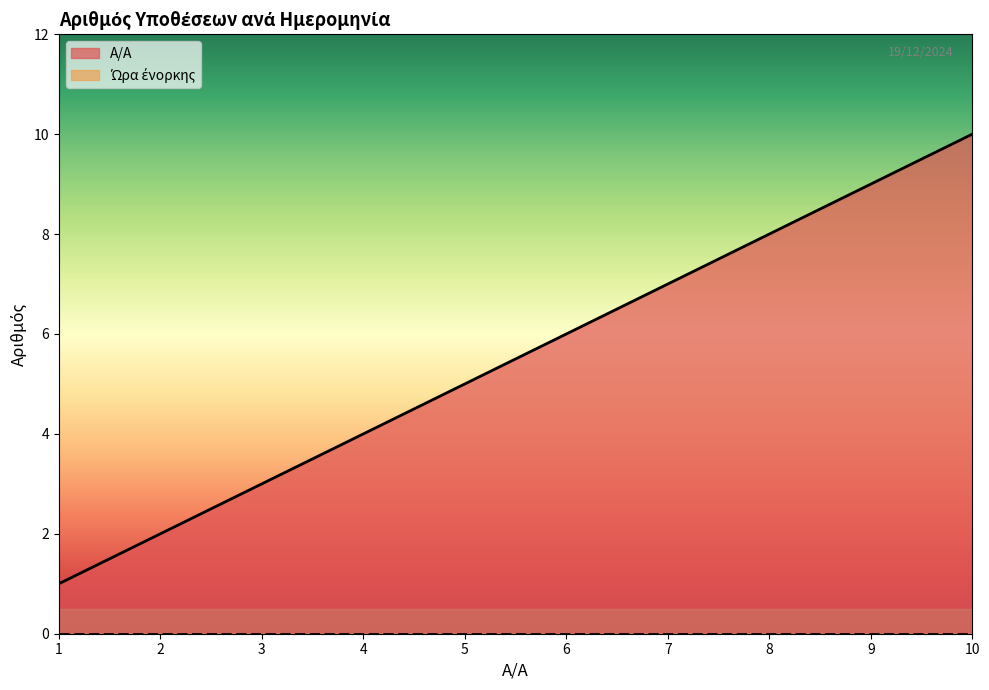

Which series has the largest range (max minus min)?

A/A